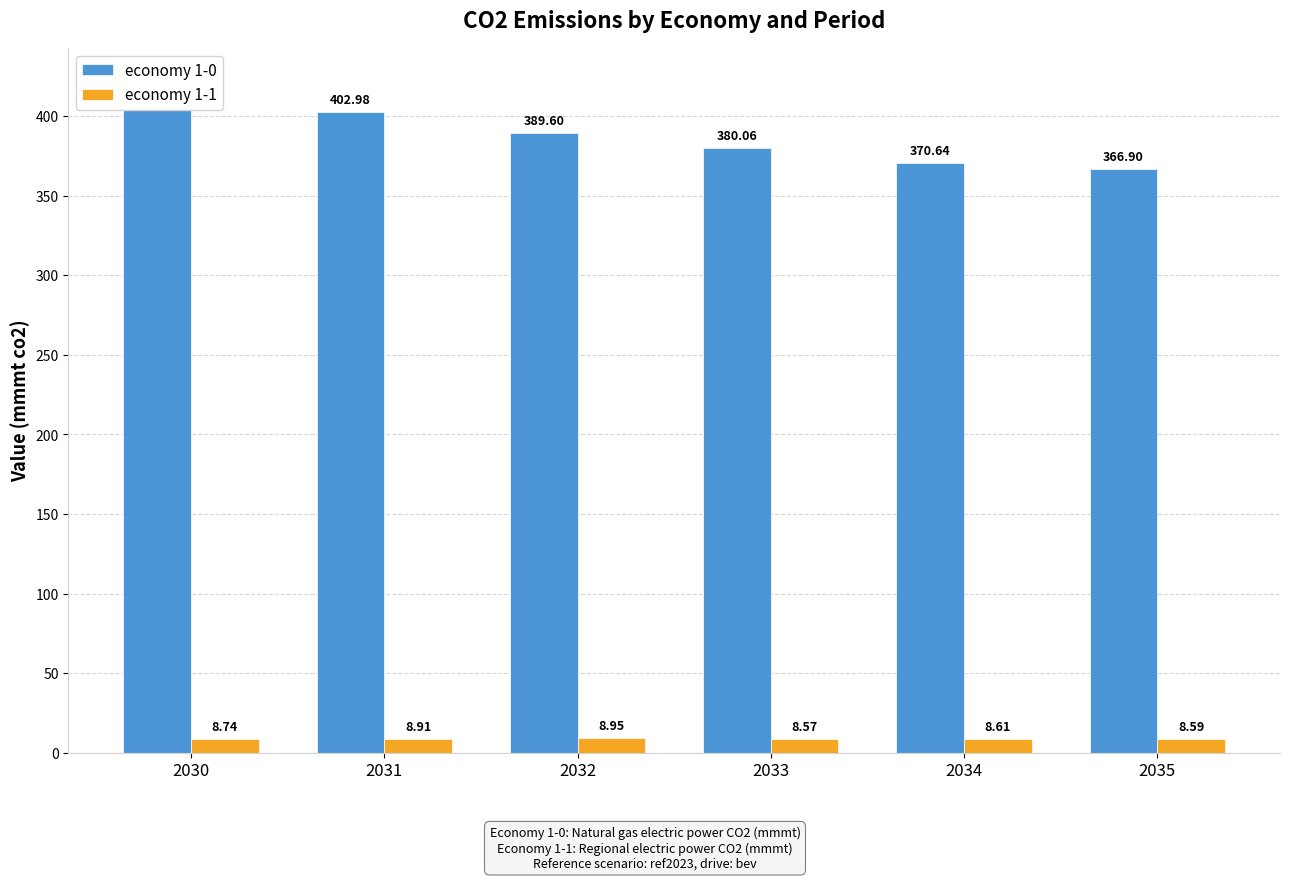

Which series has the widest spread of values?

economy 1-0